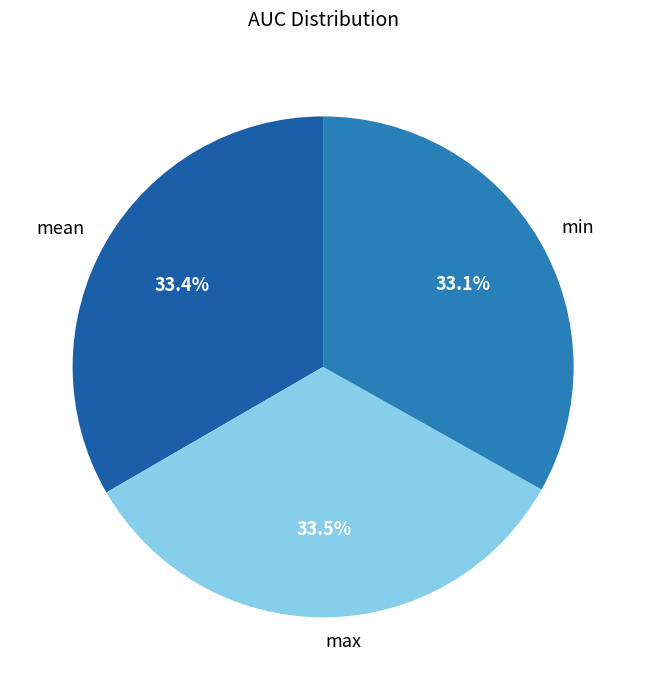

The mean slice represents 33% of the pie. True or false?

True